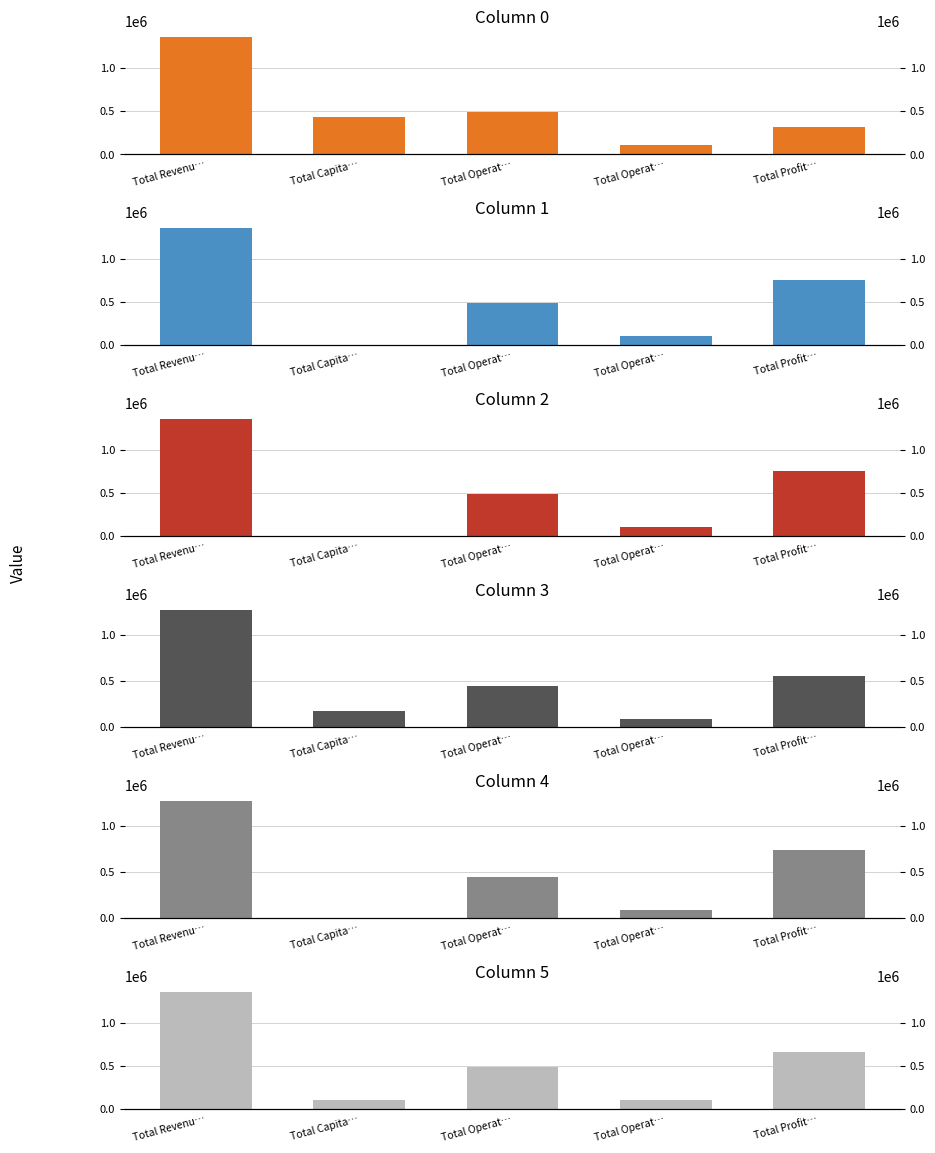

Rank the series by their maximum value, from highest to lowest.

0, 1, 5, 2, 3, 4